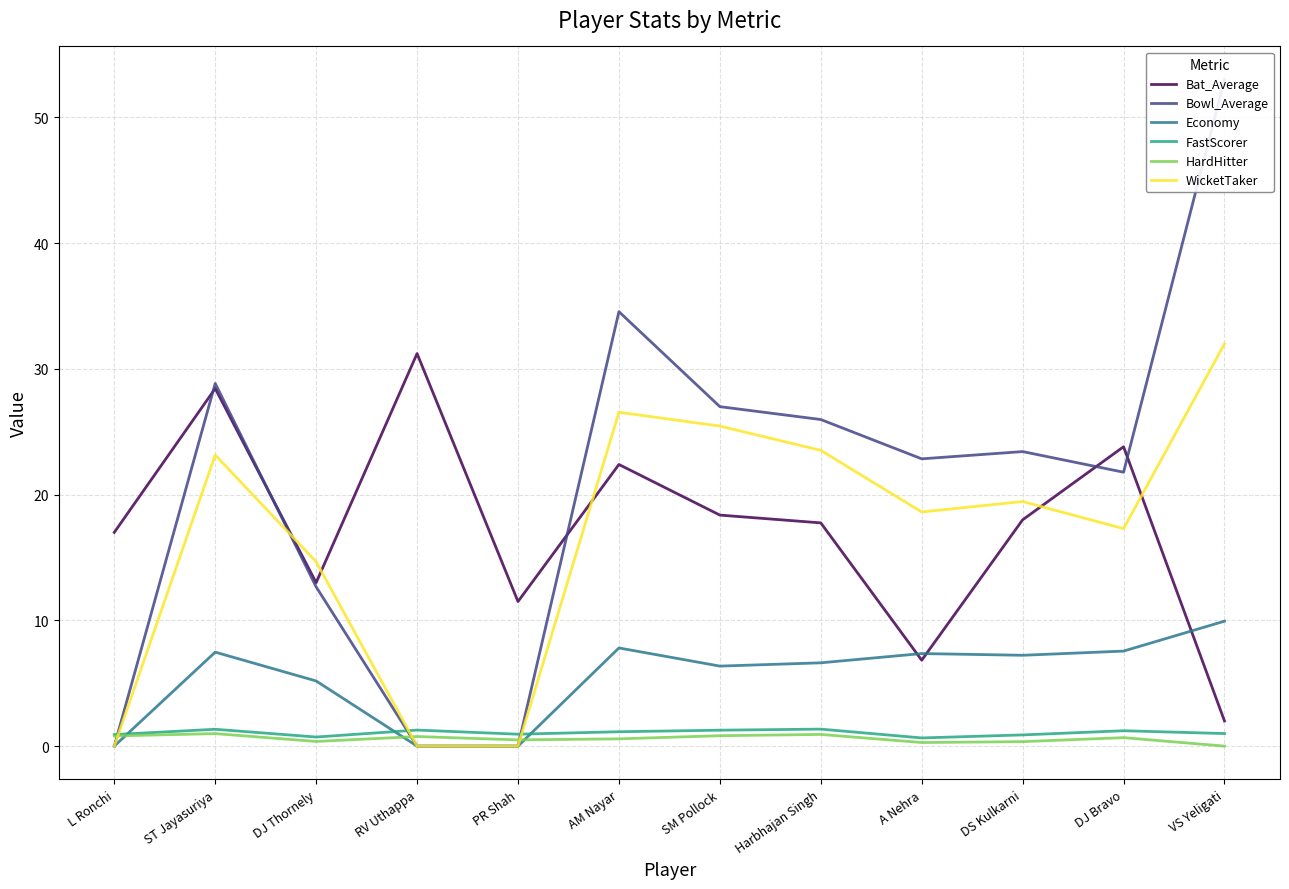

What is the difference between the maximum and minimum values in the WicketTaker series?

32.0